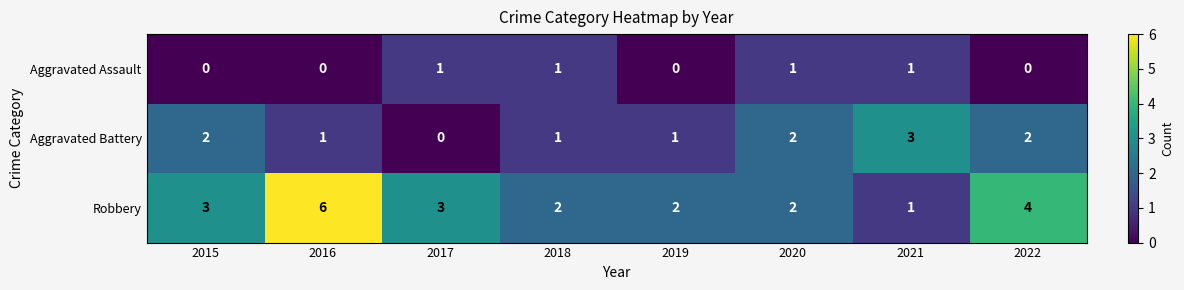

What is the average value of the Robbery series?

3